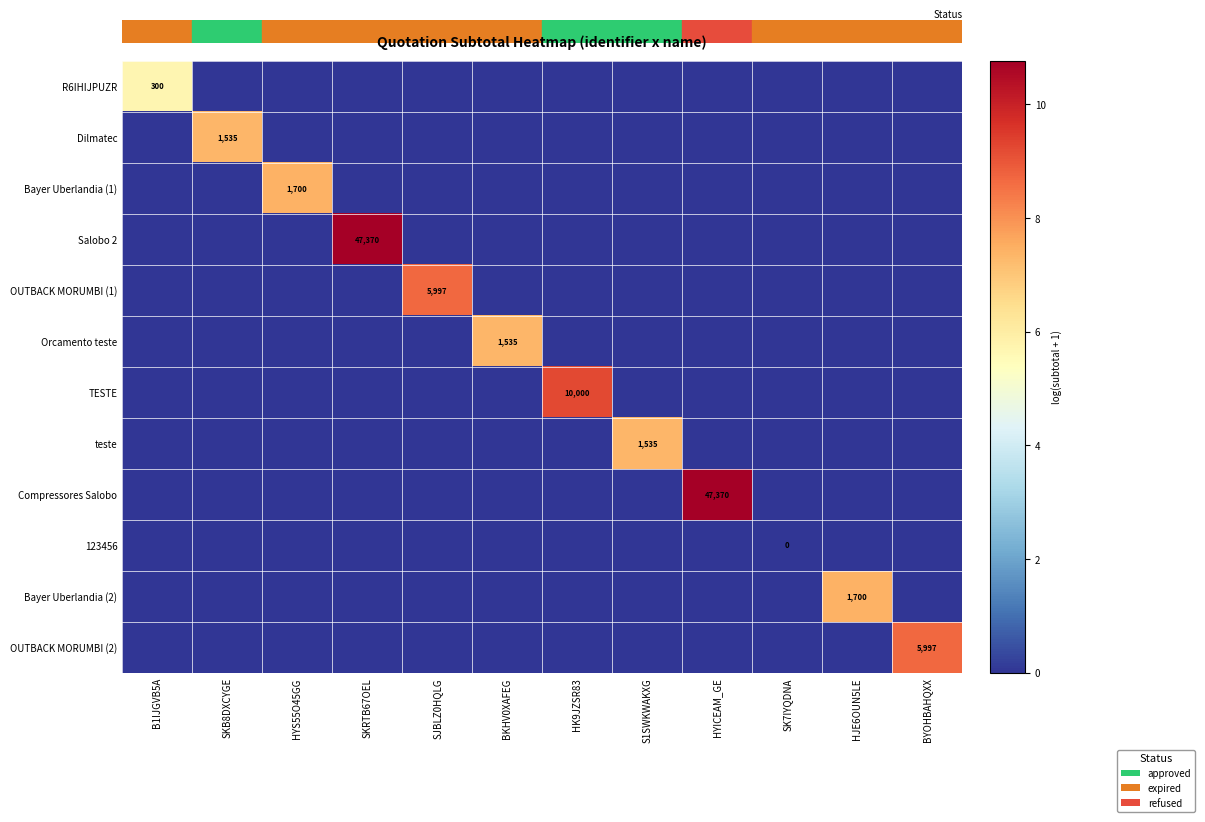

The value of TESTE at B1IJGVB5A is 4.3. True or false?

False